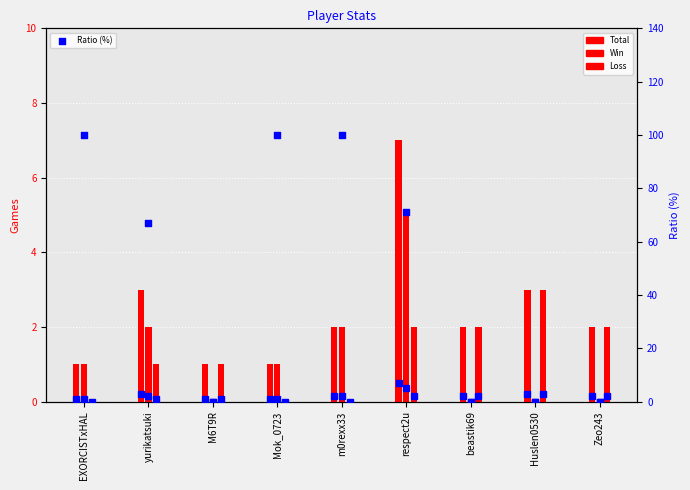

Is the value of Ratio (%) at yurikatsuki greater than the value of Loss at Zeo243?

Yes